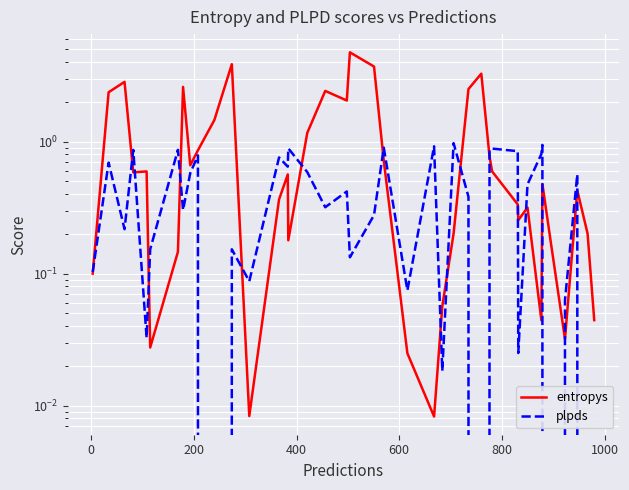

After their last crossing, which series has the higher values: entropys or plpds?

entropys